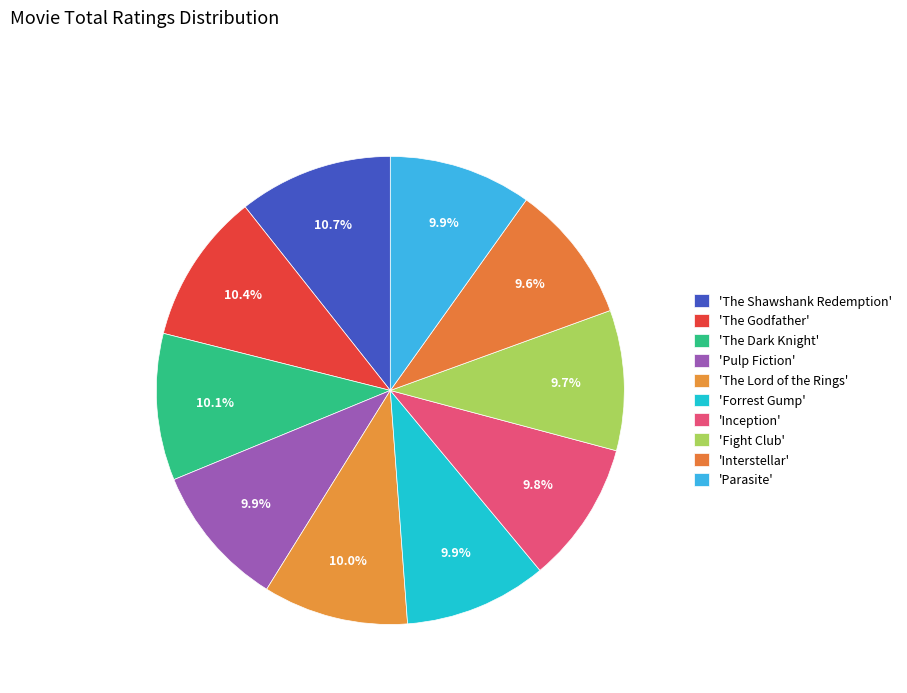

How many segments does this pie chart have?

10